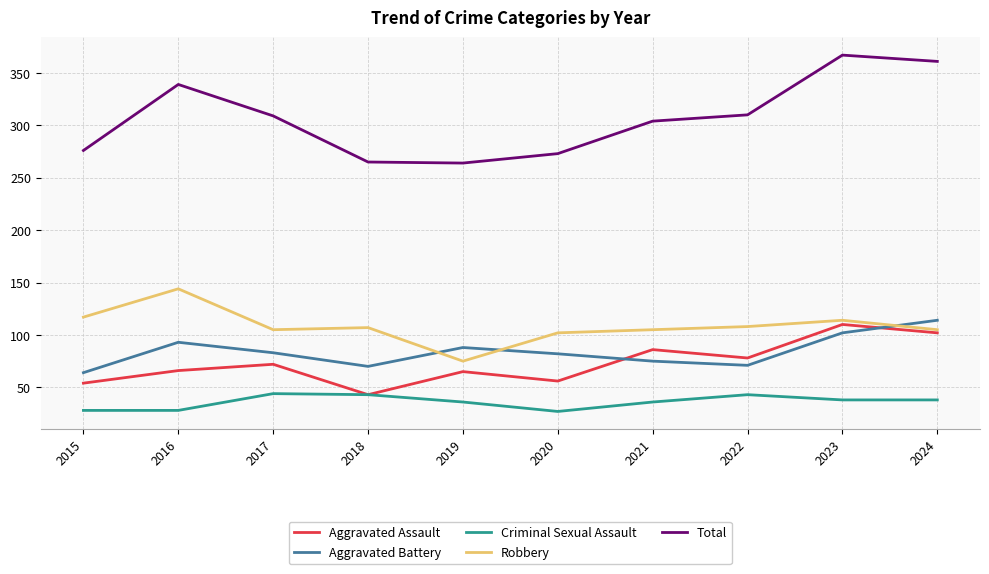

What is the difference between the maximum and minimum values in the Aggravated Assault series?

67